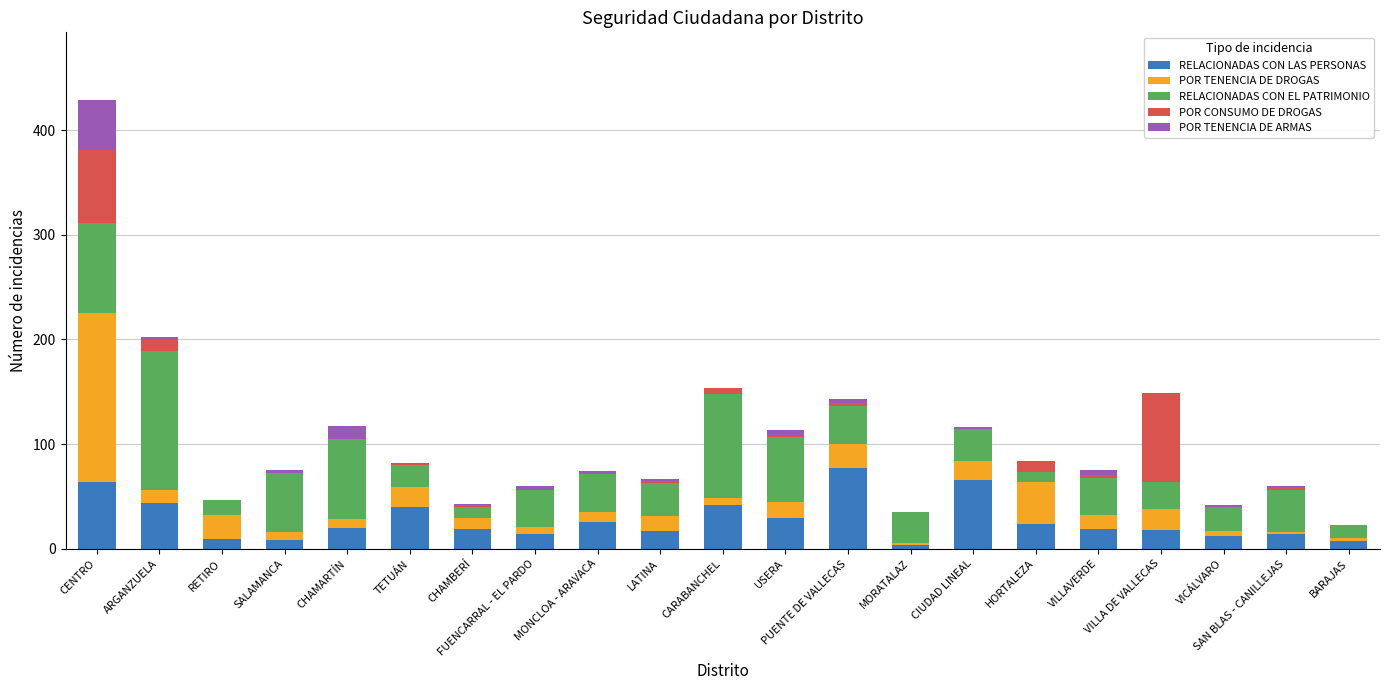

What is the total value across all series at MONCLOA - ARAVACA?

74